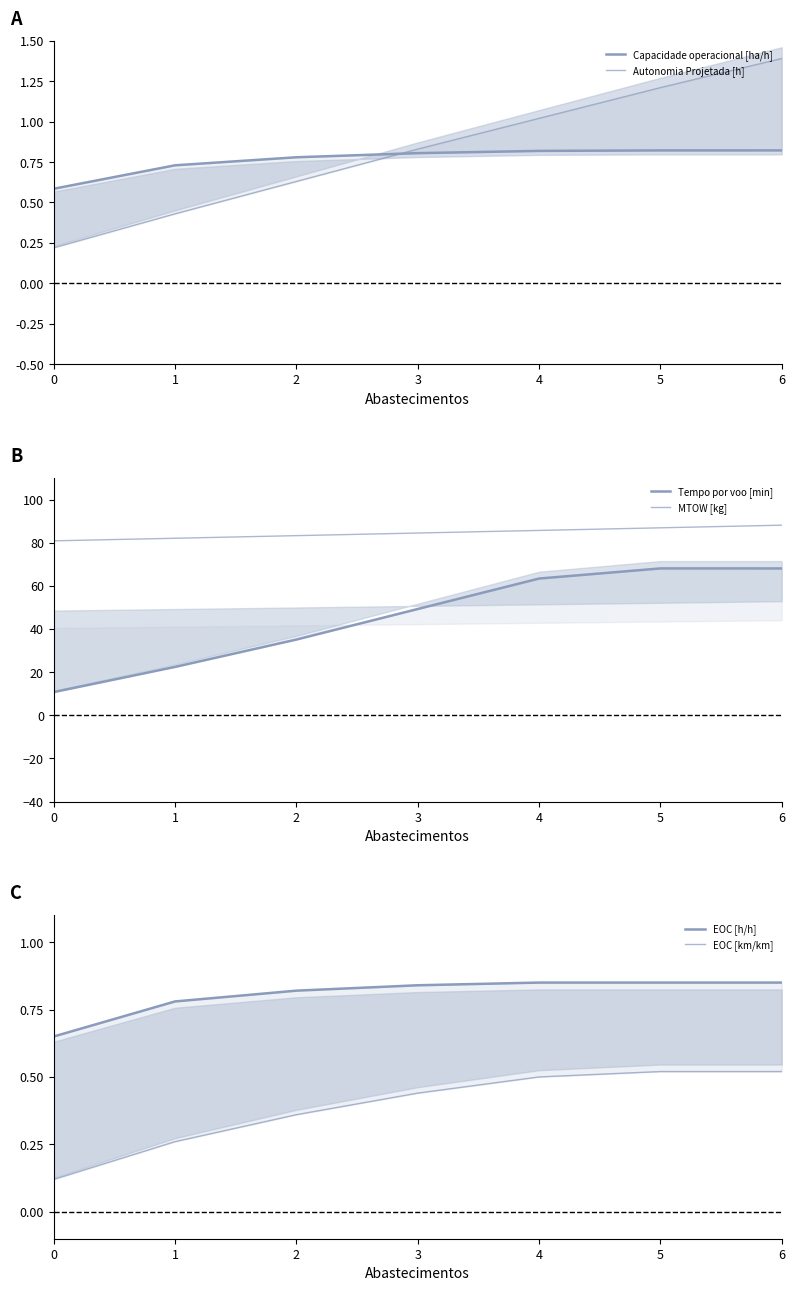

What is the total value across all series at 1?

106.6